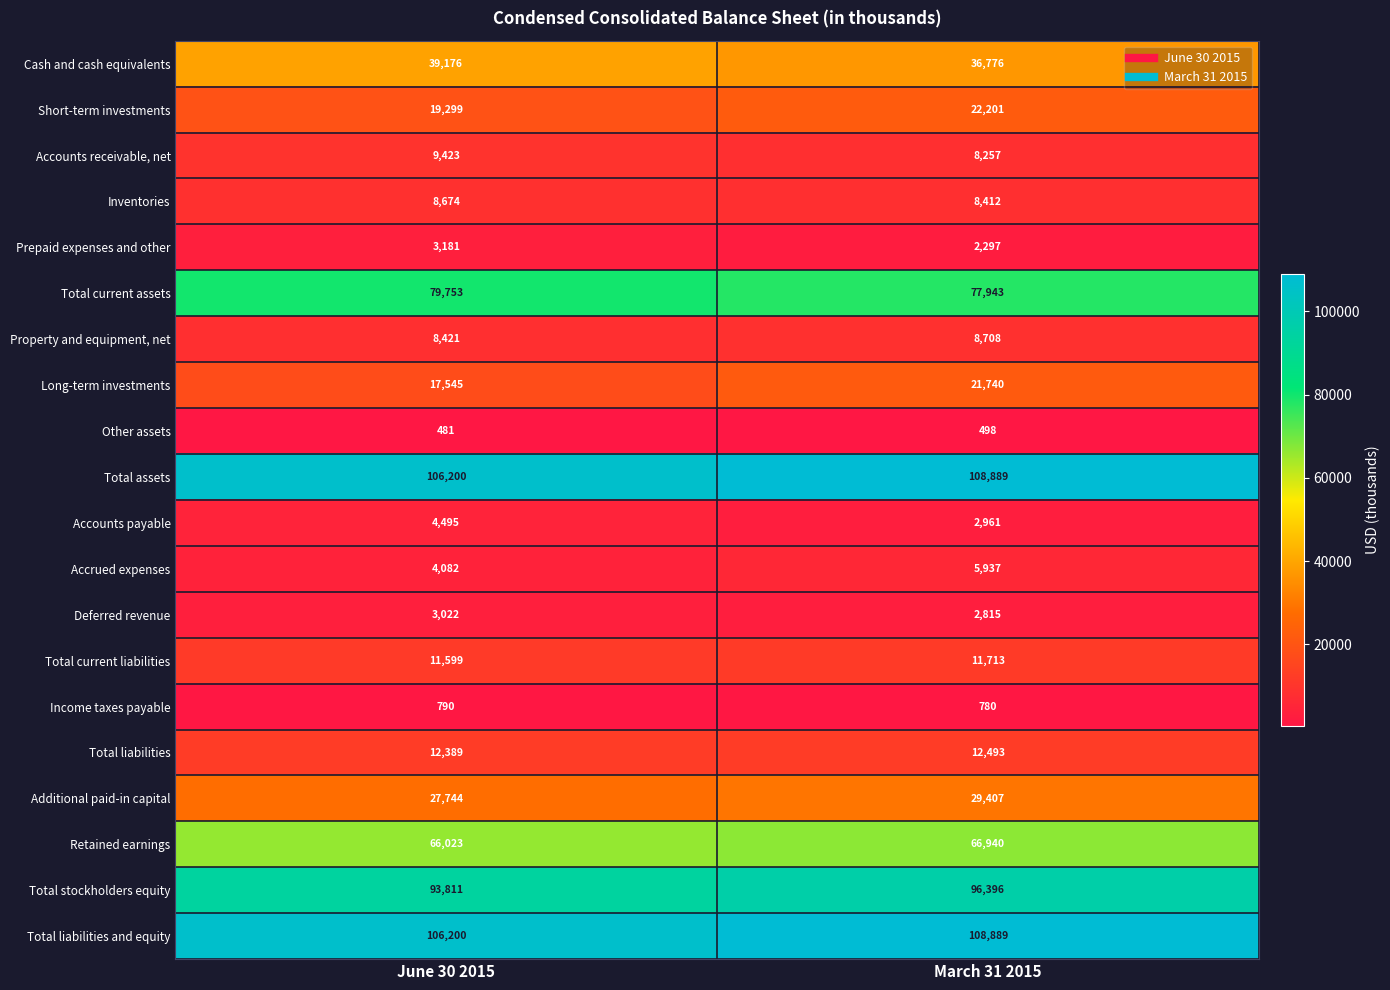

What is the greatest value displayed?

108889